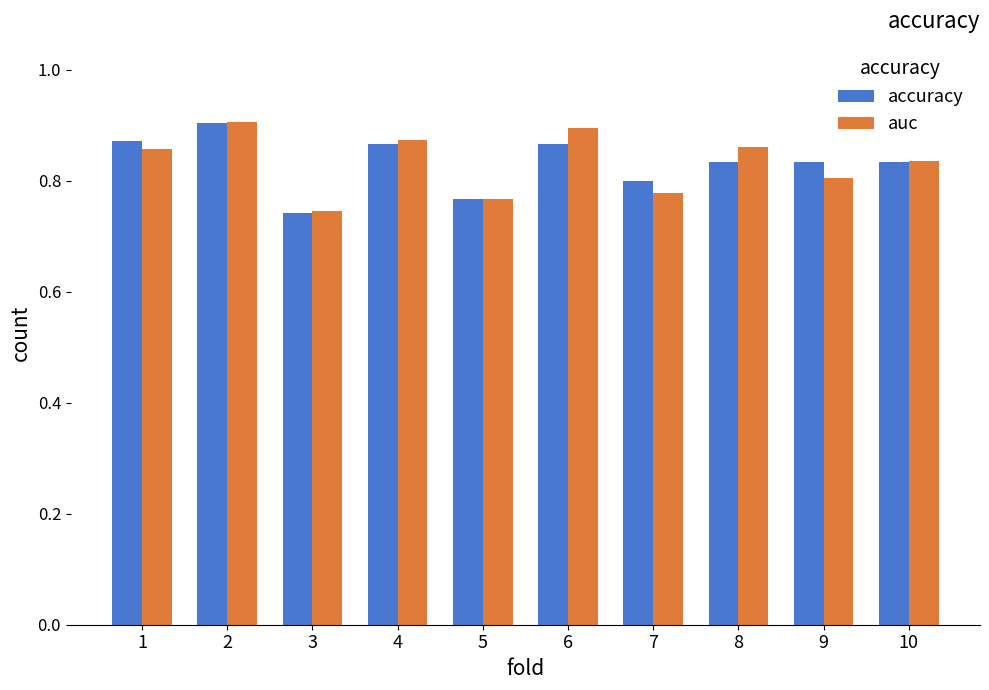

What is the difference between the maximum and second lowest values in the accuracy series?

0.1